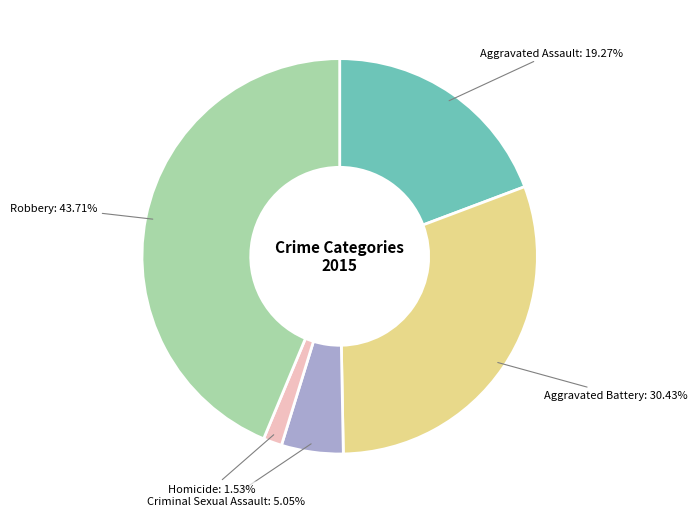

Is there any slice that represents more than half of the pie?

No